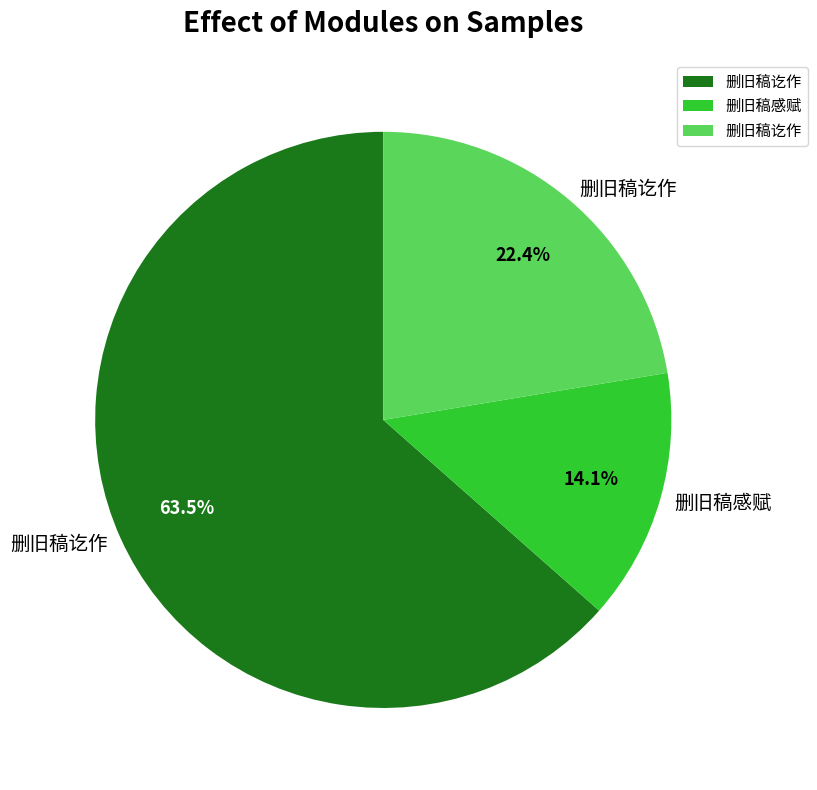

Count the number of slices in the pie.

3